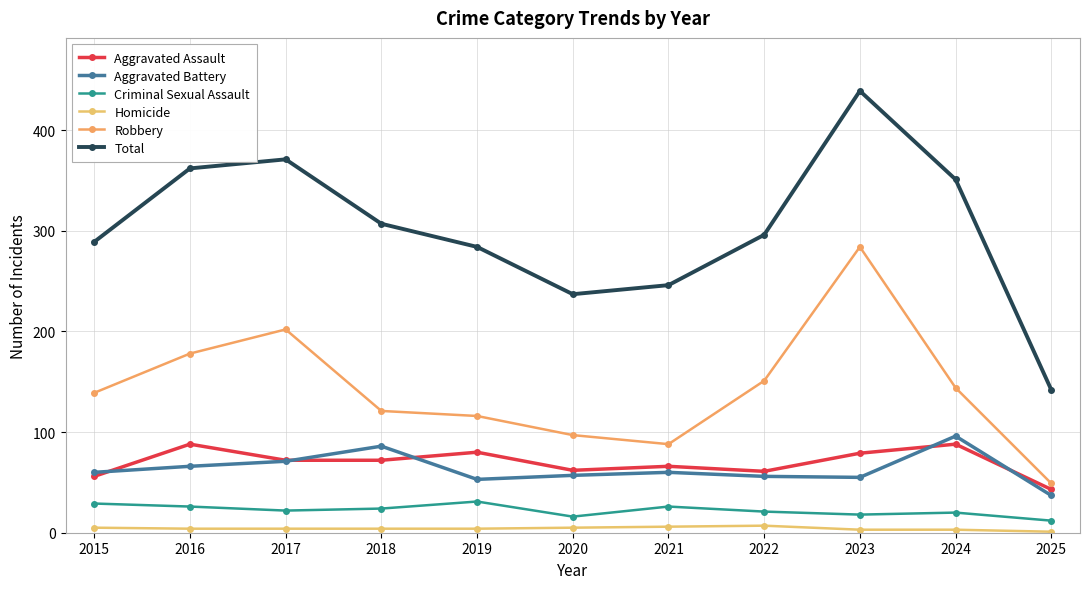

What is the minimum value for Aggravated Battery?

37